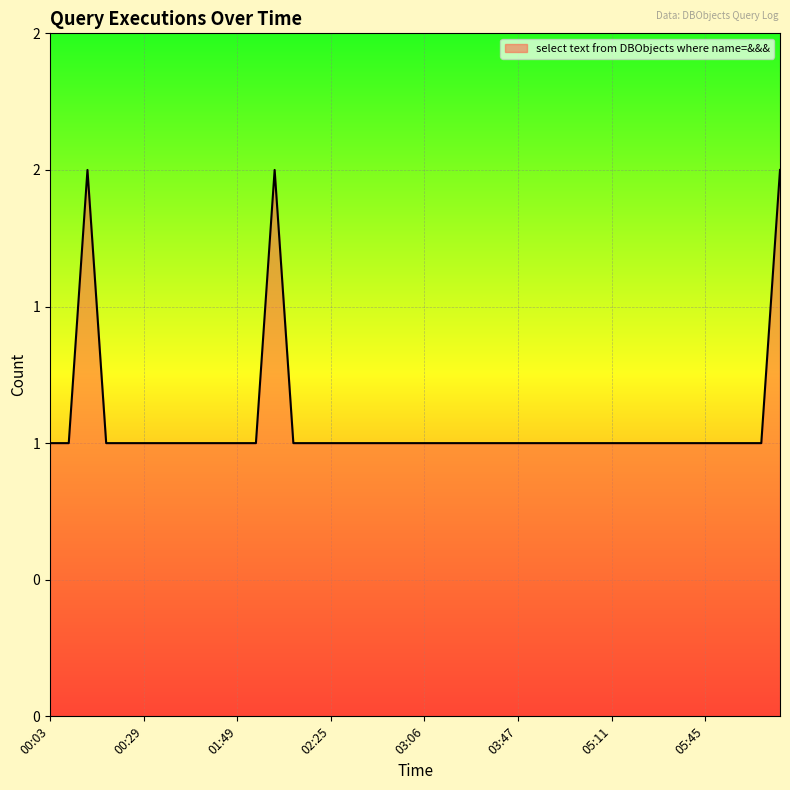

Is this an area chart (filled region under the line)?

Yes